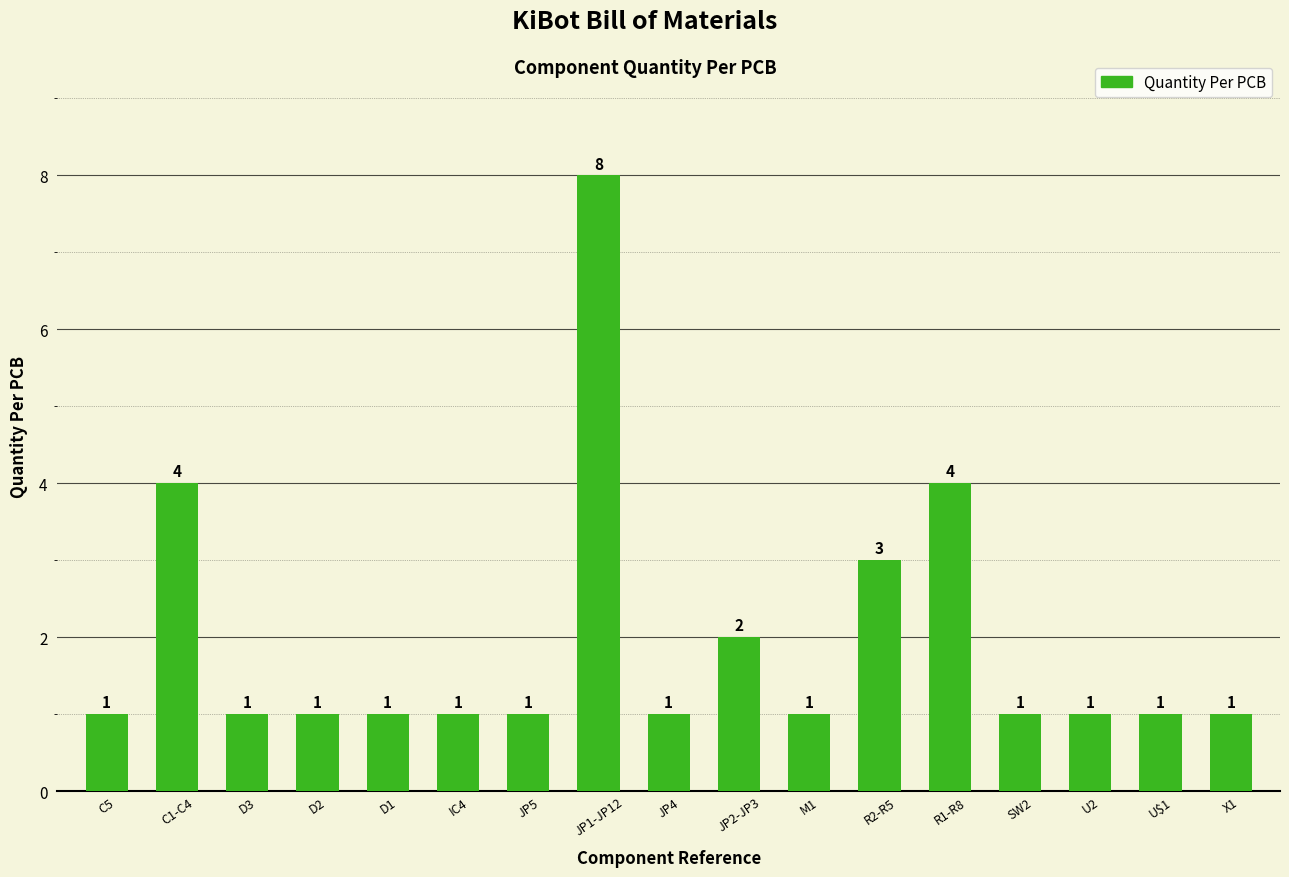

Count the values in the range 1 to 2.

13